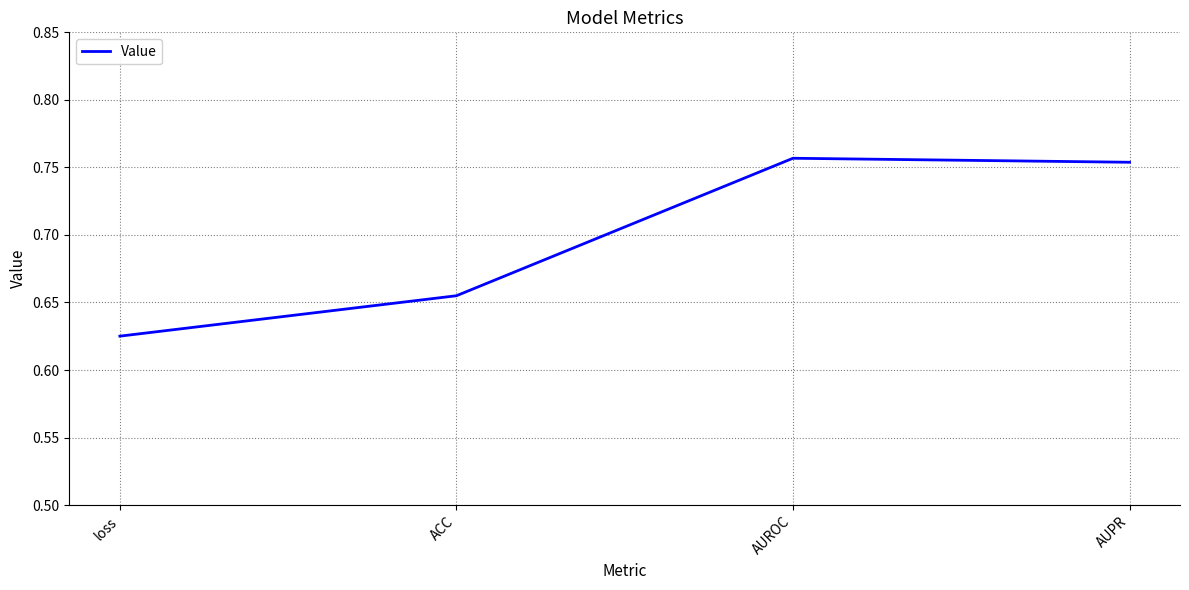

How many lines are shown in the chart?

1